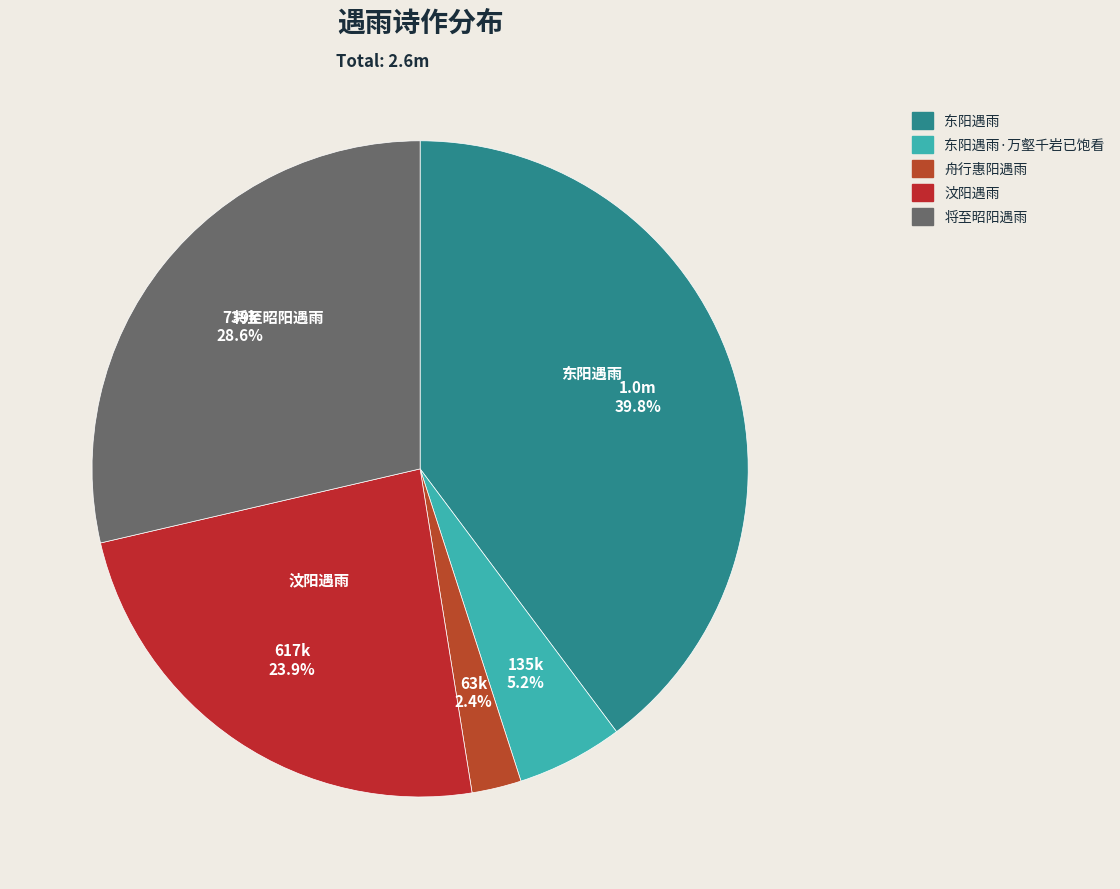

To the nearest percent, what is the combined percentage of 东阳遇雨·万壑千岩已饱看 and 舟行惠阳遇雨?

8%